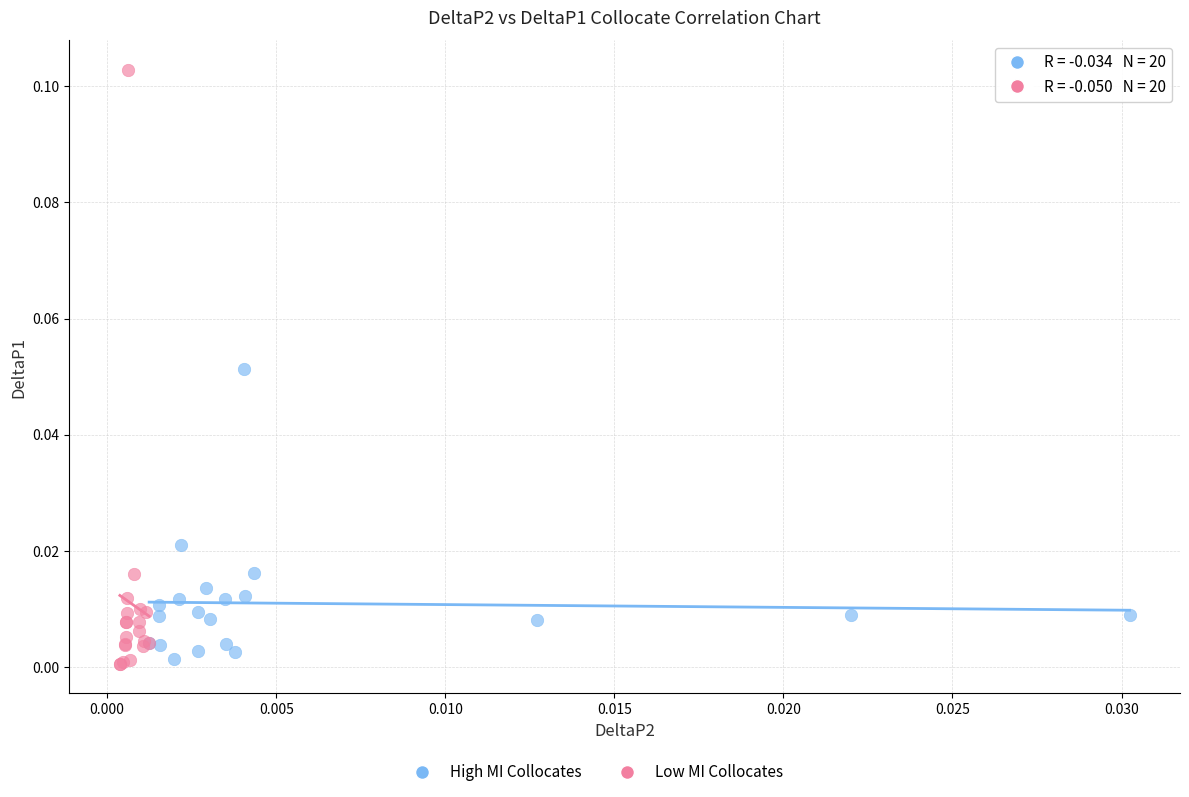

Which series has the widest spread of Y values?

Low MI Collocates